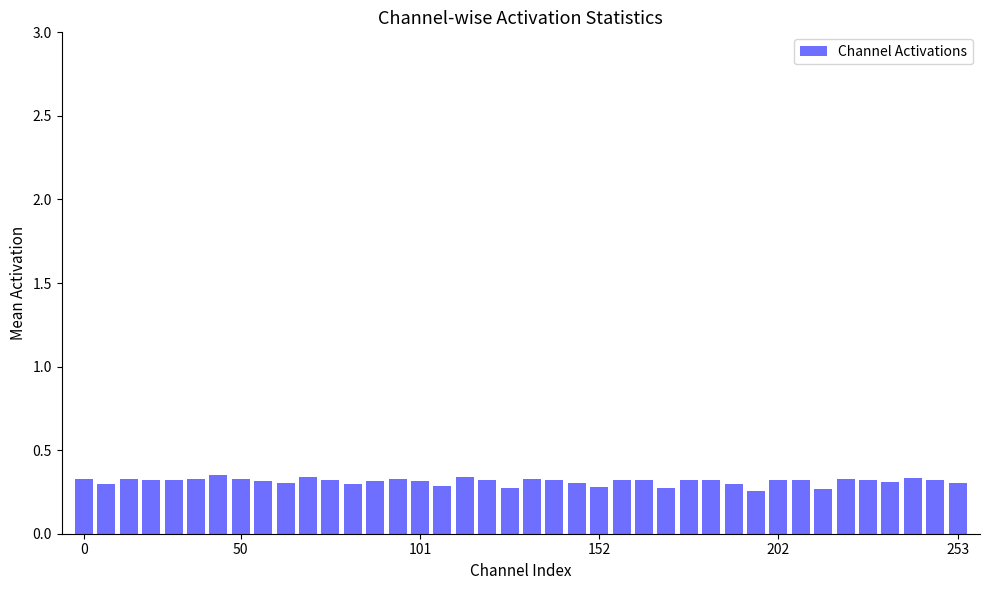

What is the sum of all values?

12.5